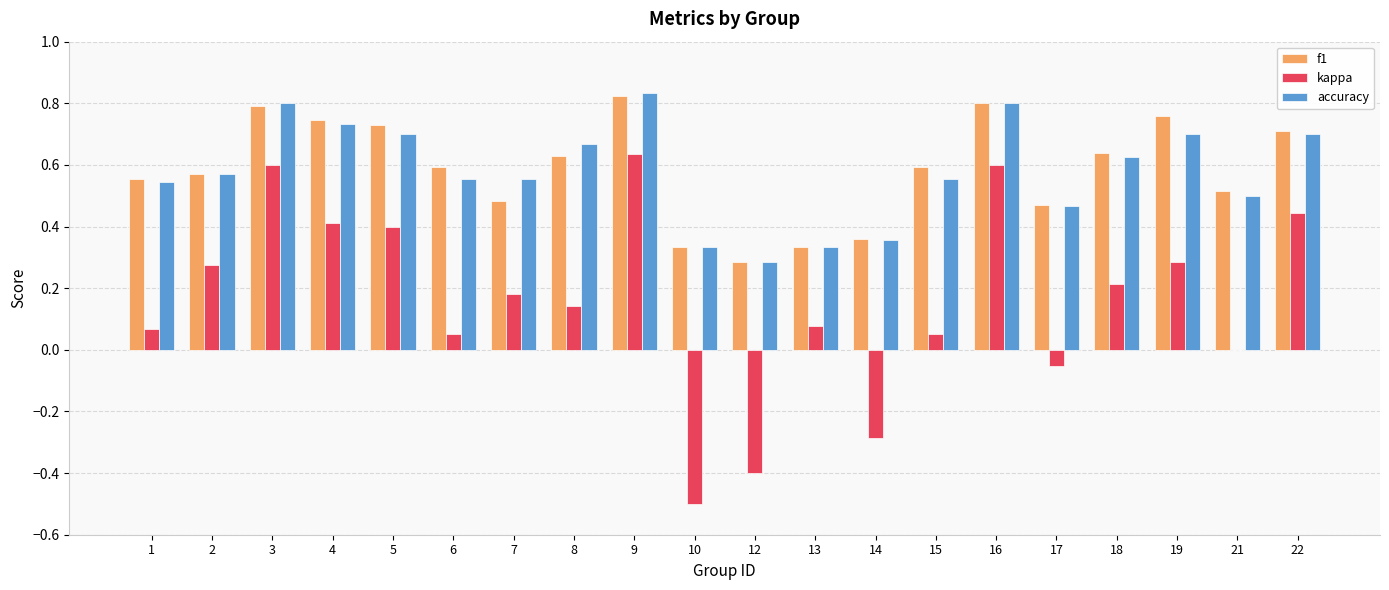

The value of accuracy at 19 is 0.9. True or false?

False